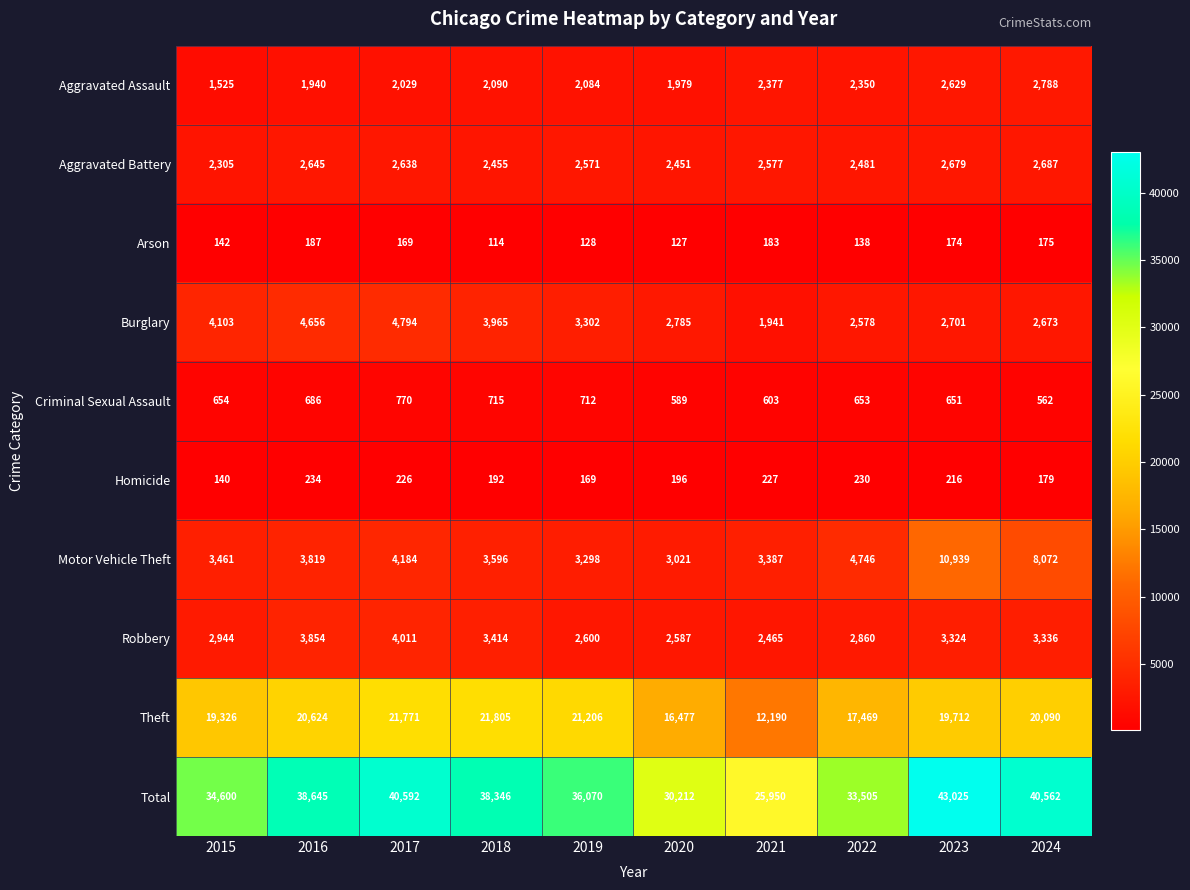

What value does the Aggravated Battery series have at 2020, to the nearest 10?

2450